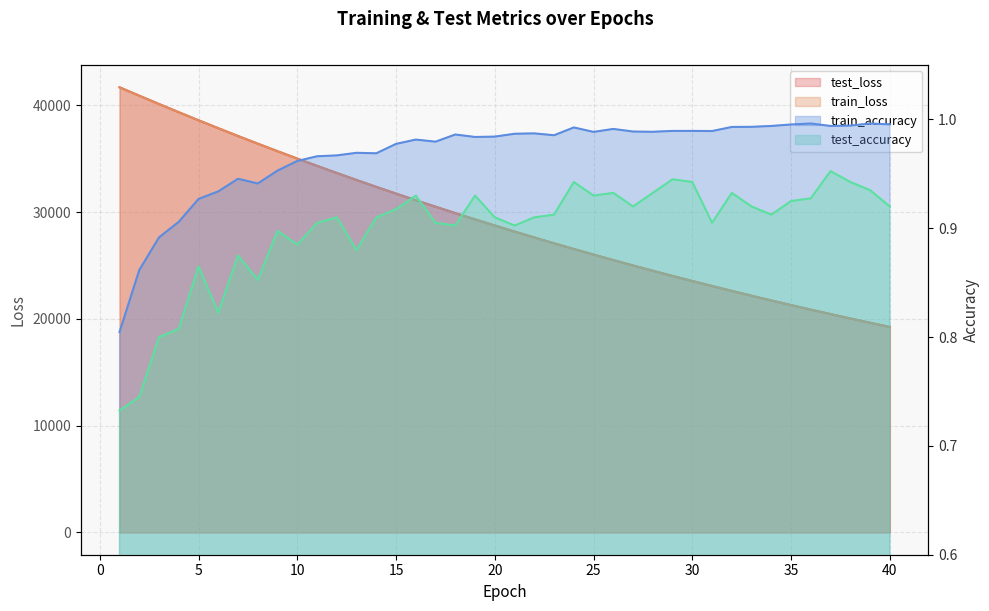

How many data points in train_loss are above 28748?

20